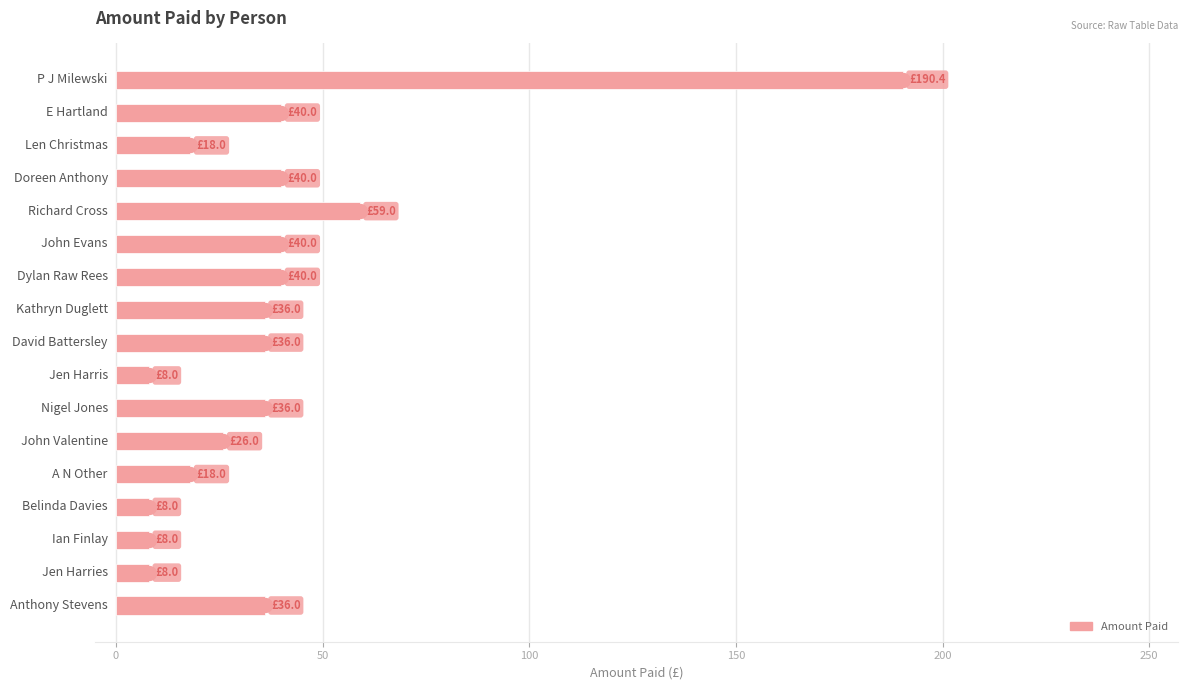

What is the smallest value displayed?

8.0